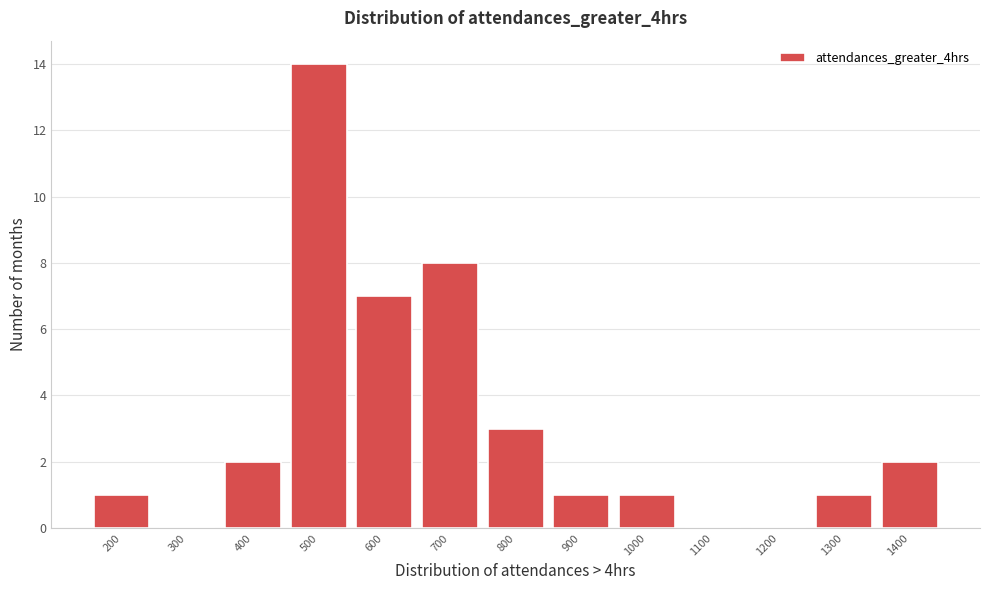

Reading left to right, extract all data points from this chart.

200=1	300=0	400=2	500=14	600=7	700=8	800=3	900=1	1000=1	1100=0	1200=0	1300=1	1400=2